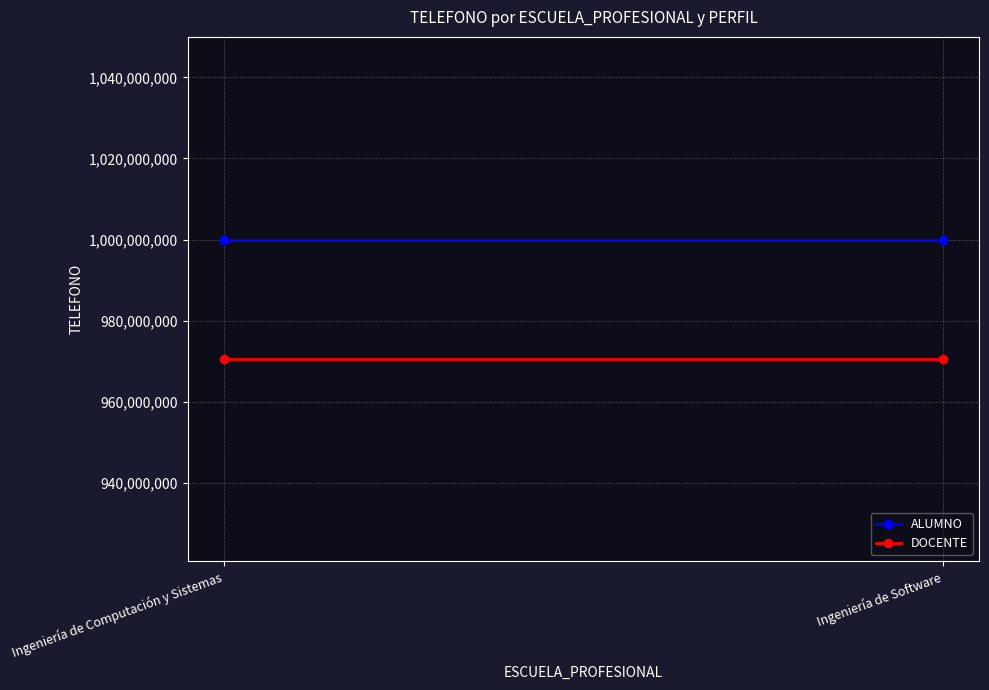

What is the spread (max minus min) of values at Ingeniería de Software?

29400830